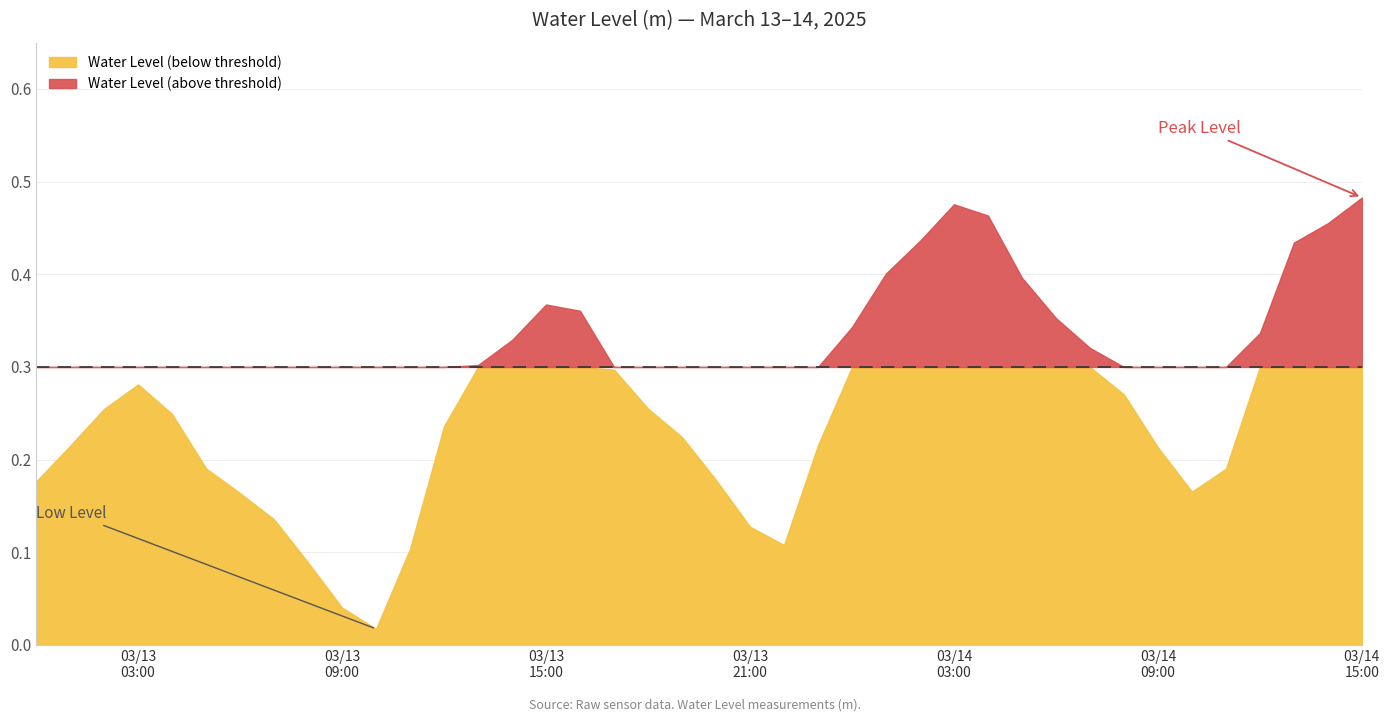

What is the difference between the maximum and second lowest values?

0.4